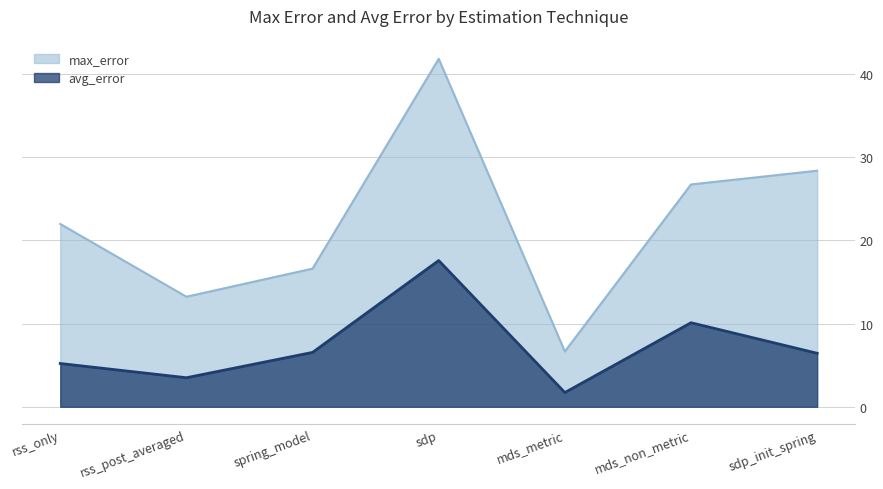

True or false: avg_error and max_error intersect in this chart.

False